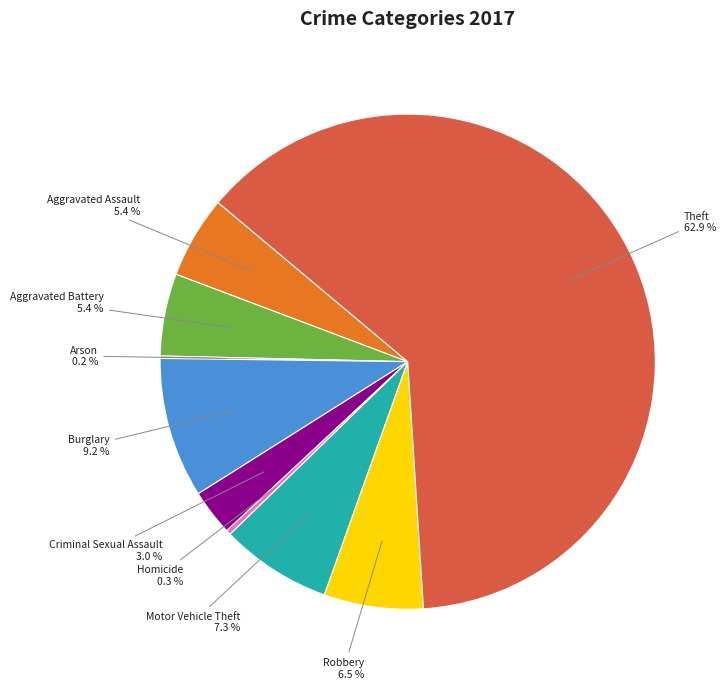

Combined, what portion of the pie is Criminal Sexual Assault and Robbery?

9.5%